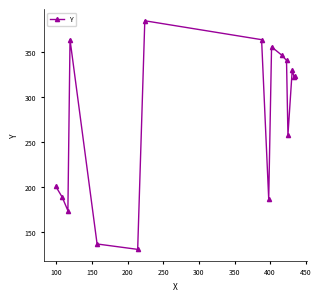

What is the maximum value shown in the chart?

385